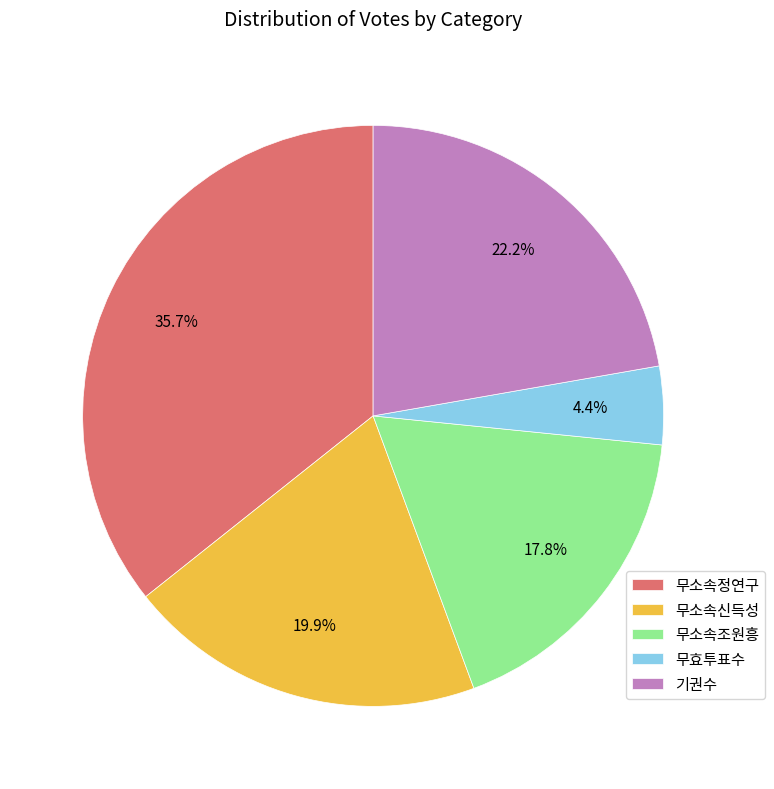

What is the smallest slice in the pie chart?

무효투표수